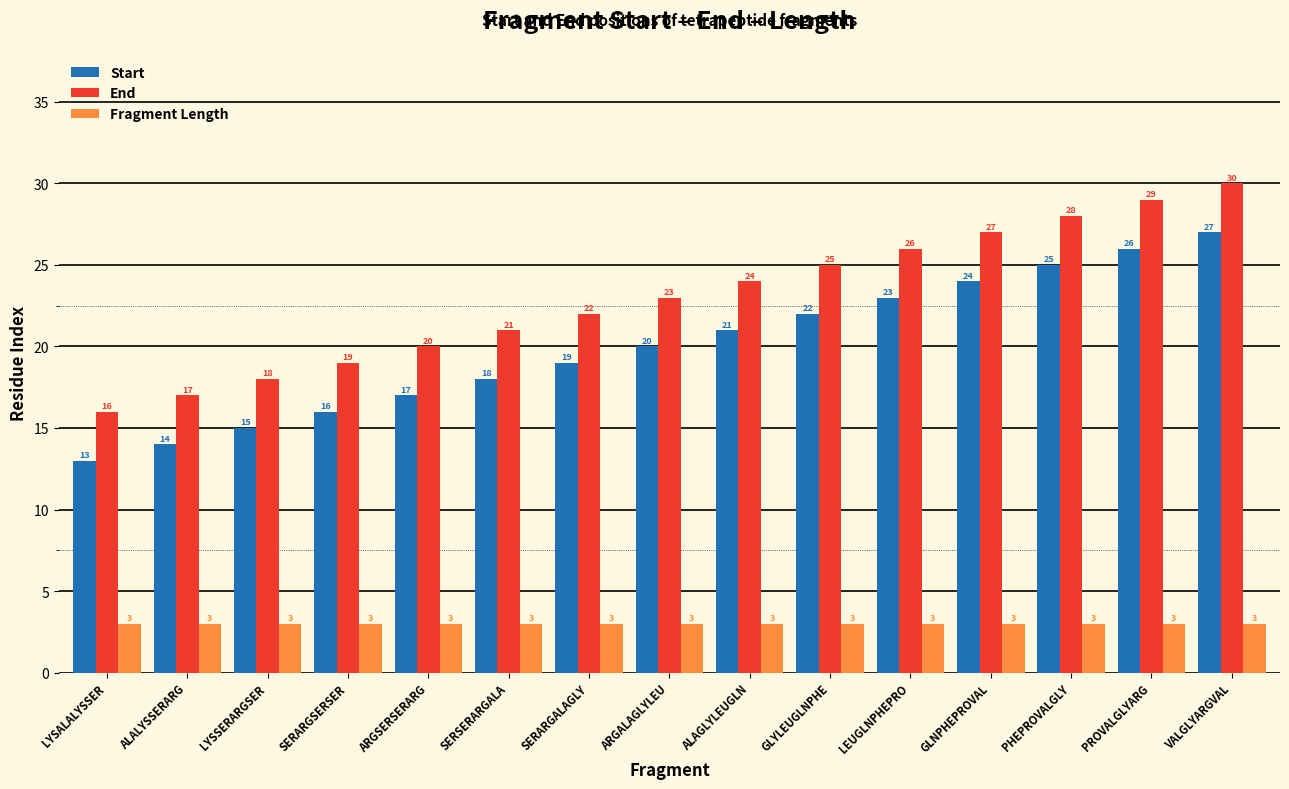

What position from the right is LYSSERARGSER?

13